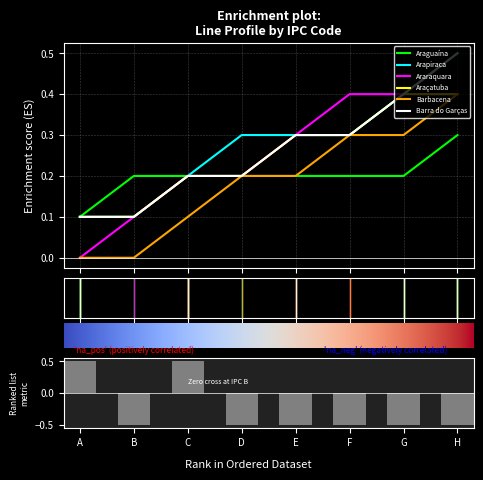

Between F and G, which series saw the biggest shift?

Arapiraca